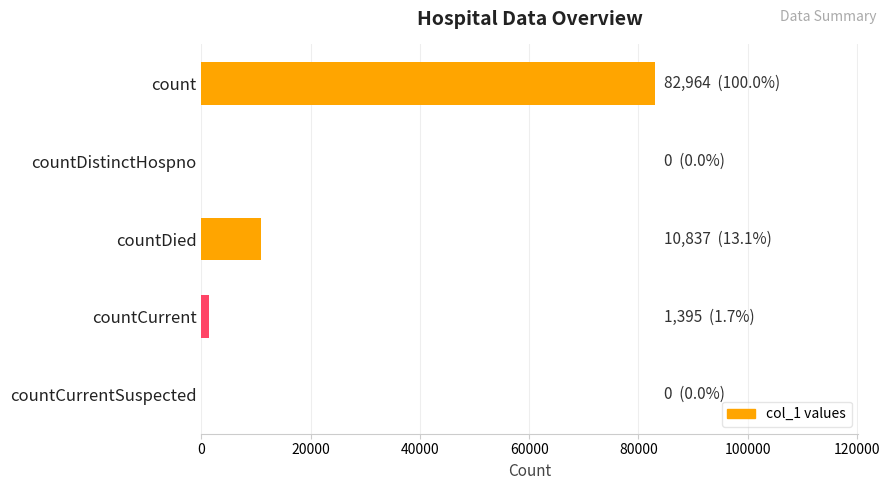

Count the number of data series in this chart.

1